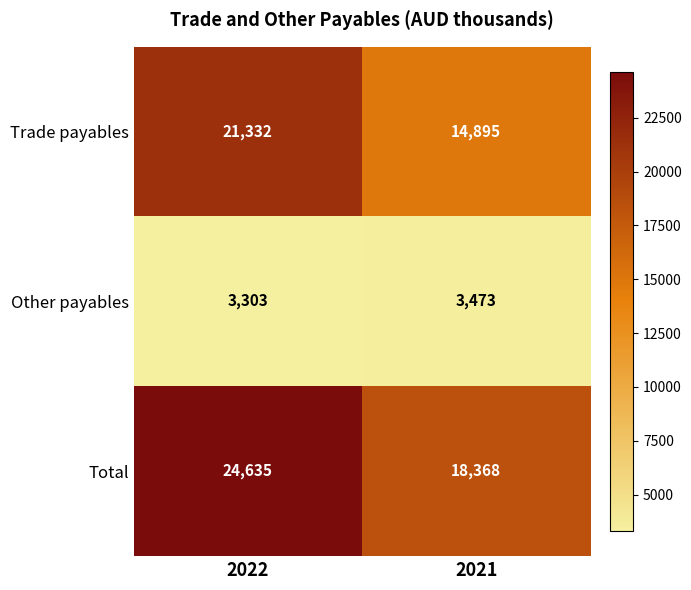

What is the difference between the highest and lowest values at 2022?

21332